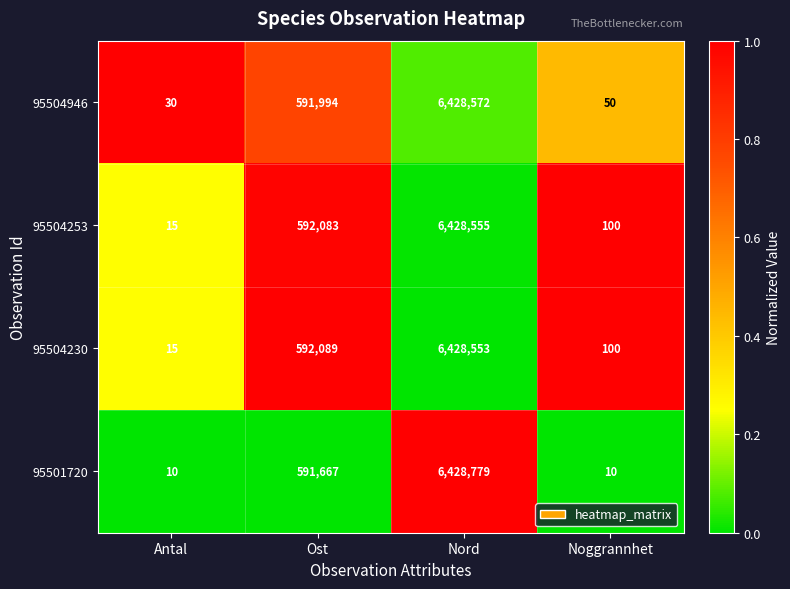

List the series in order of their peak value, highest first.

95501720, 95504946, 95504253, 95504230